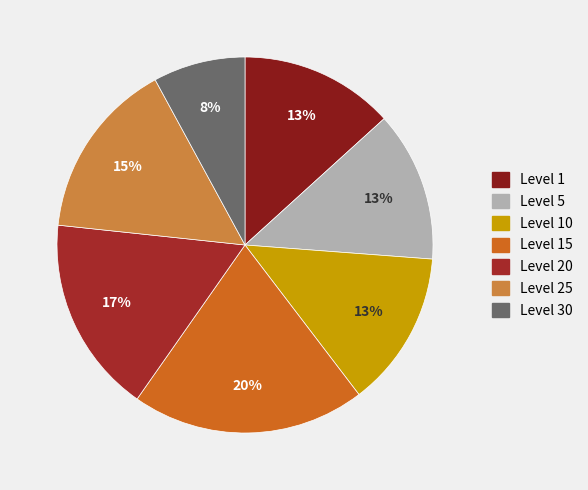

To the nearest percent, what percentage of the pie is Level 30?

8%